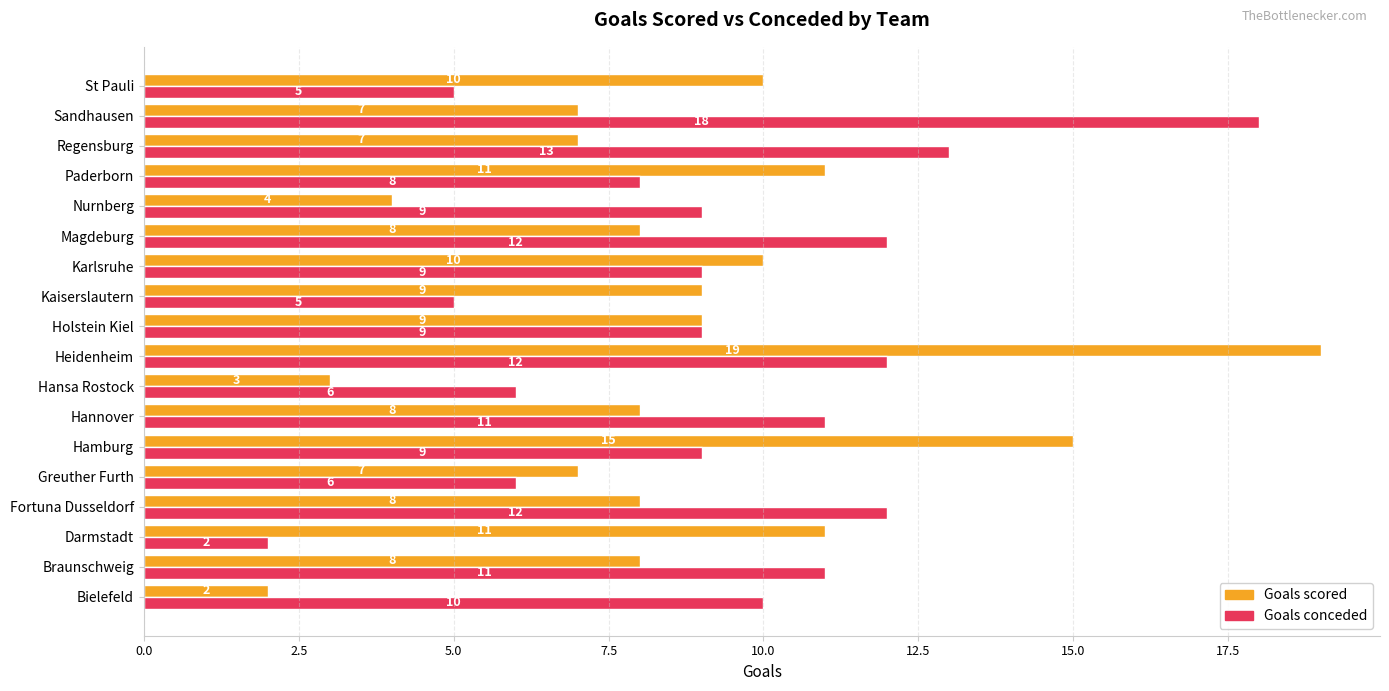

What are all the series names shown in the legend?

Goals scored, Goals conceded